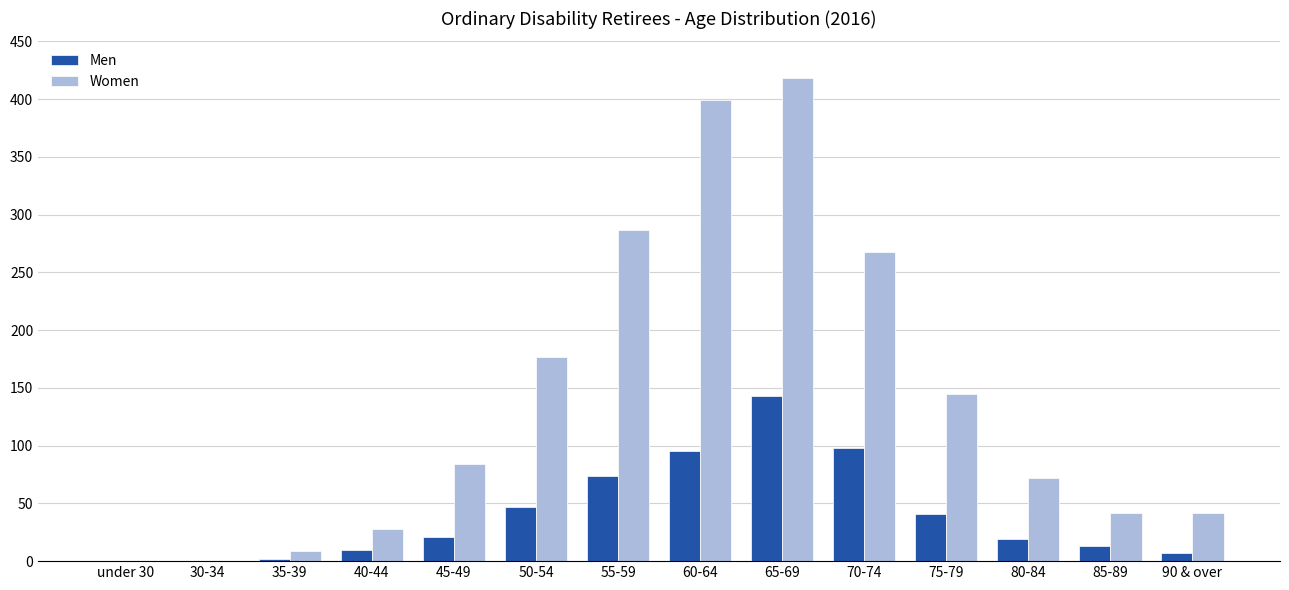

True or false: Women has a value of 42 at 85-89.

True